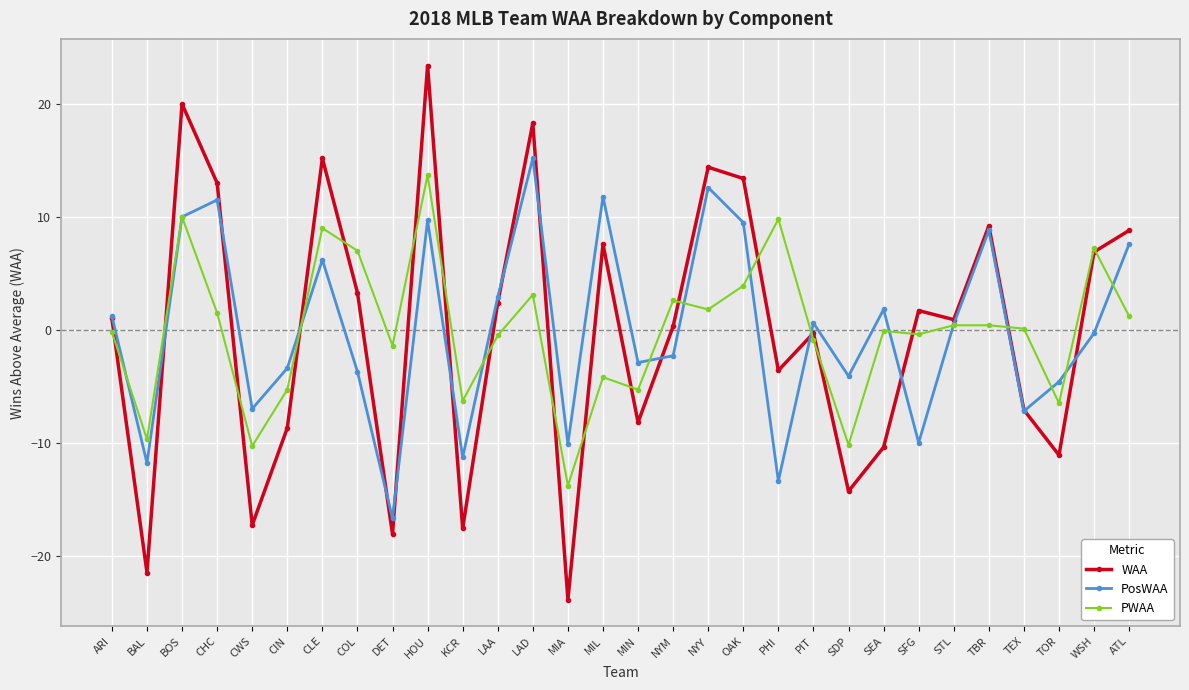

What is the label of the 1st point from the left?

ARI